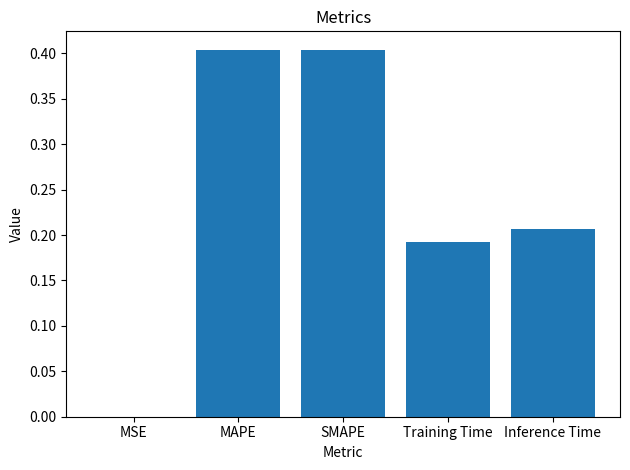

At which label is the value closest to 0?

MSE